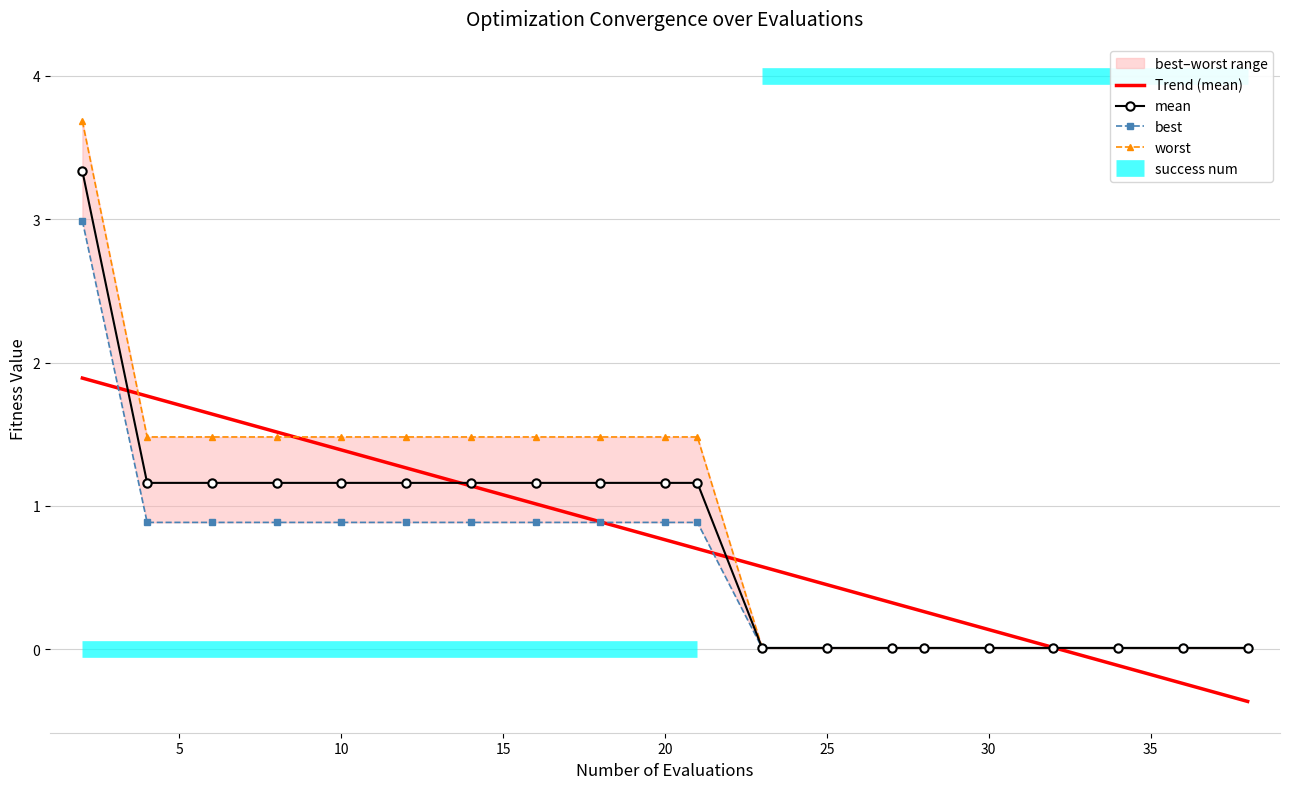

What is the difference between the maximum and minimum values in the best series?

3.0